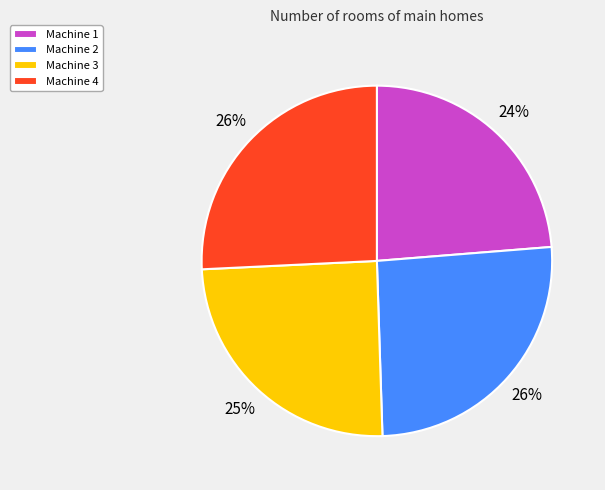

To the nearest percent, what is the average slice percentage?

25%